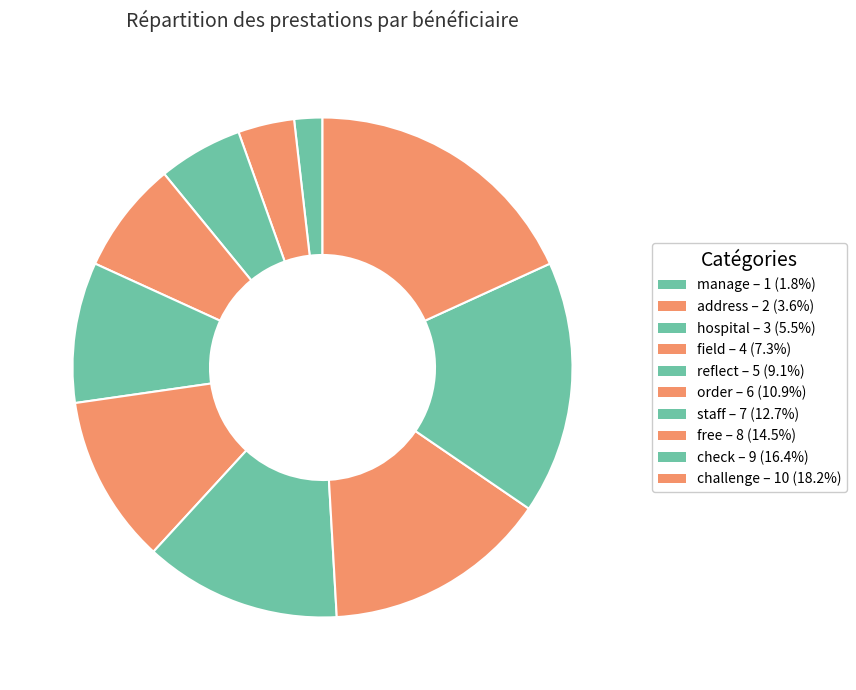

True or false: challenge accounts for 18% of the total.

True